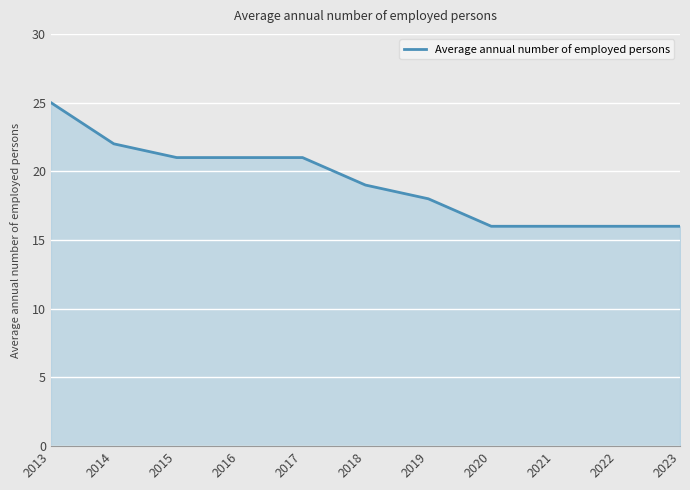

Is it true that the value at 2022 is 16?

True